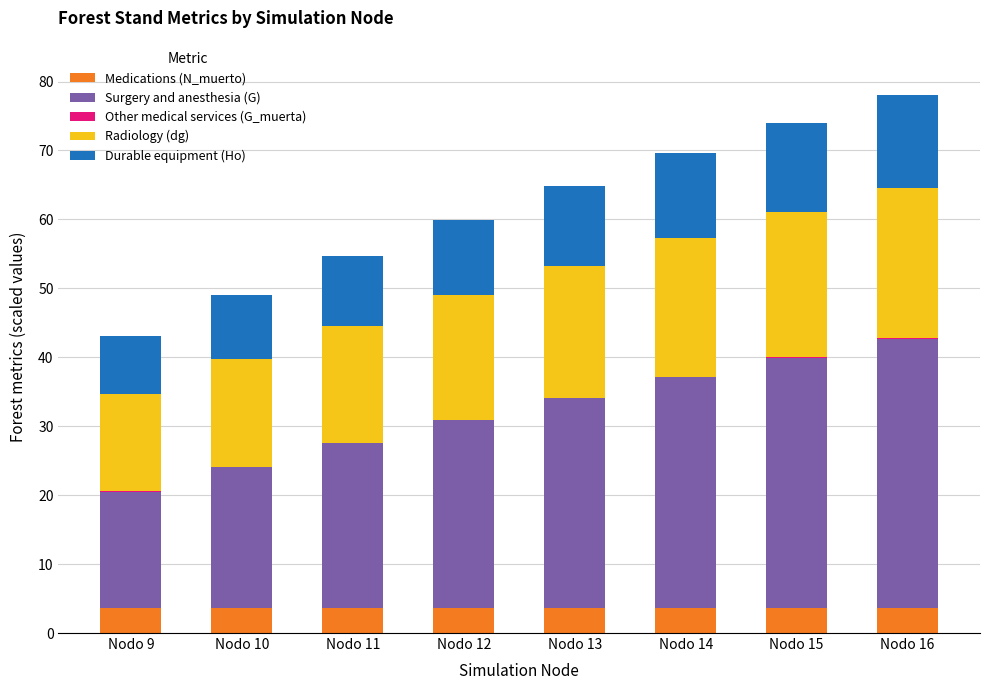

What is the highest value of the Medications (N_muerto) series?

3.7